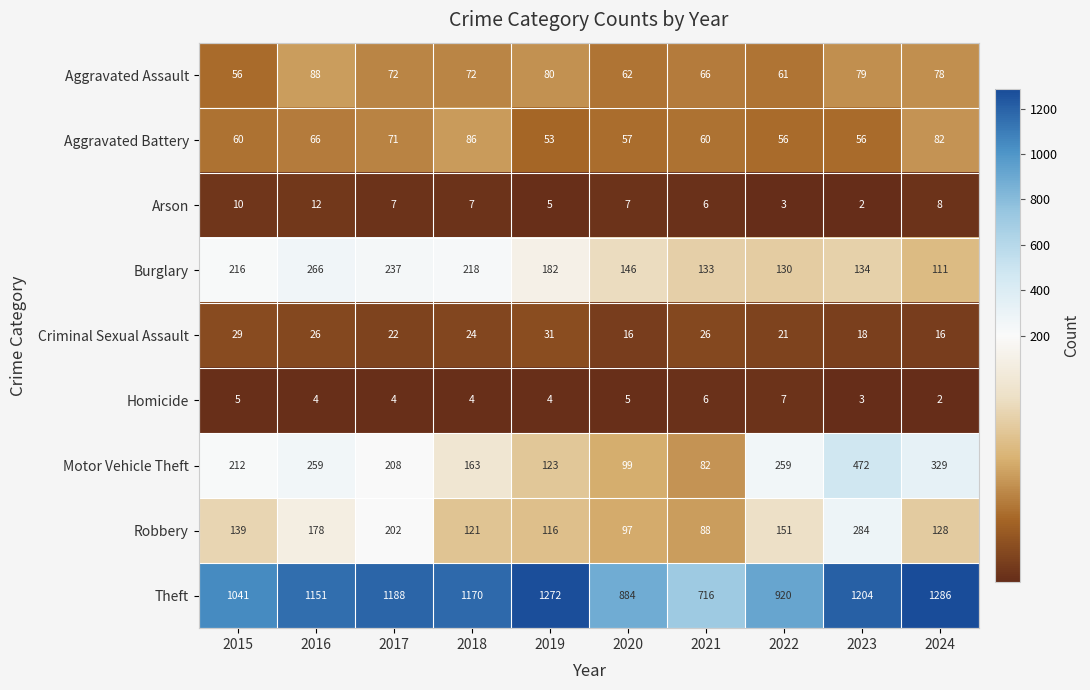

Which series has the largest range (max minus min)?

Theft